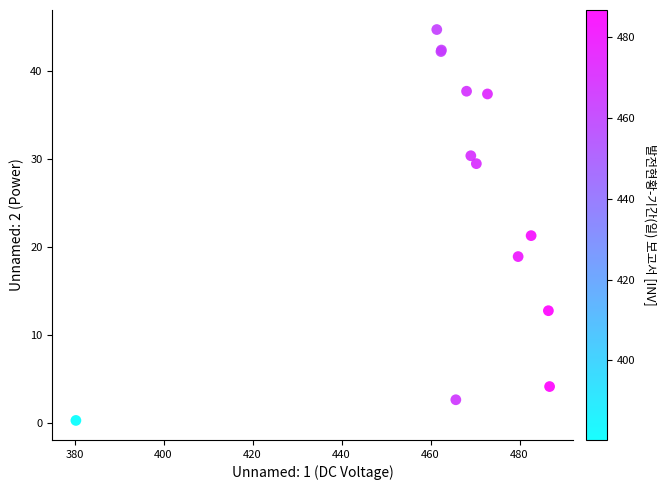

What Y value in the scatter plot is closest to 22?

21.3